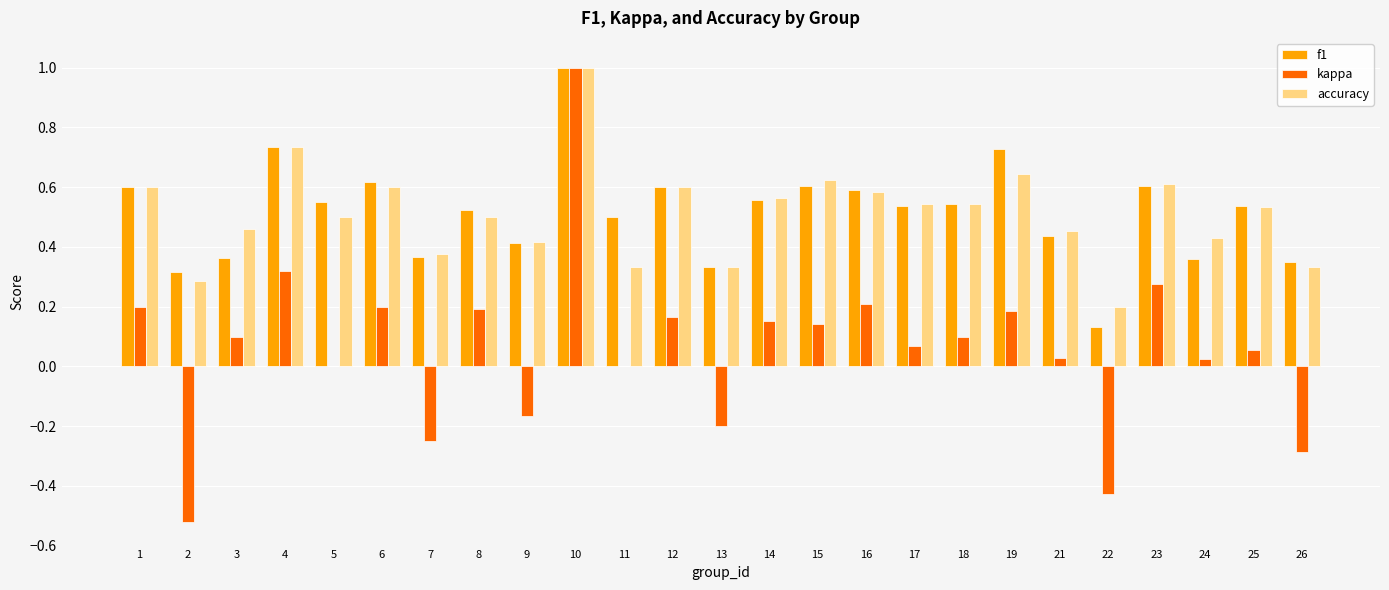

Is it true that accuracy equals 0.4 at 24?

True